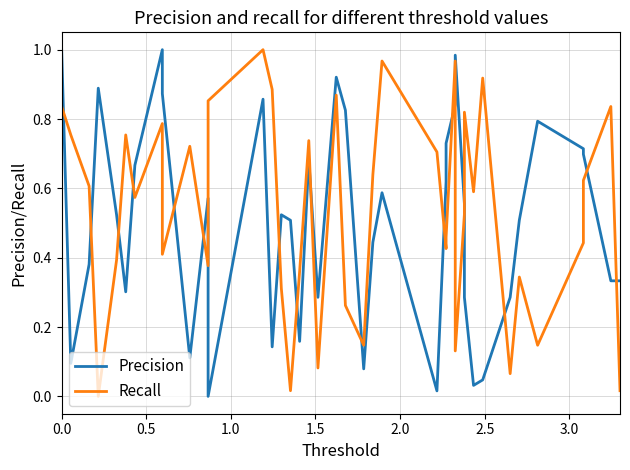

How many interior local peaks does the Recall series have?

12